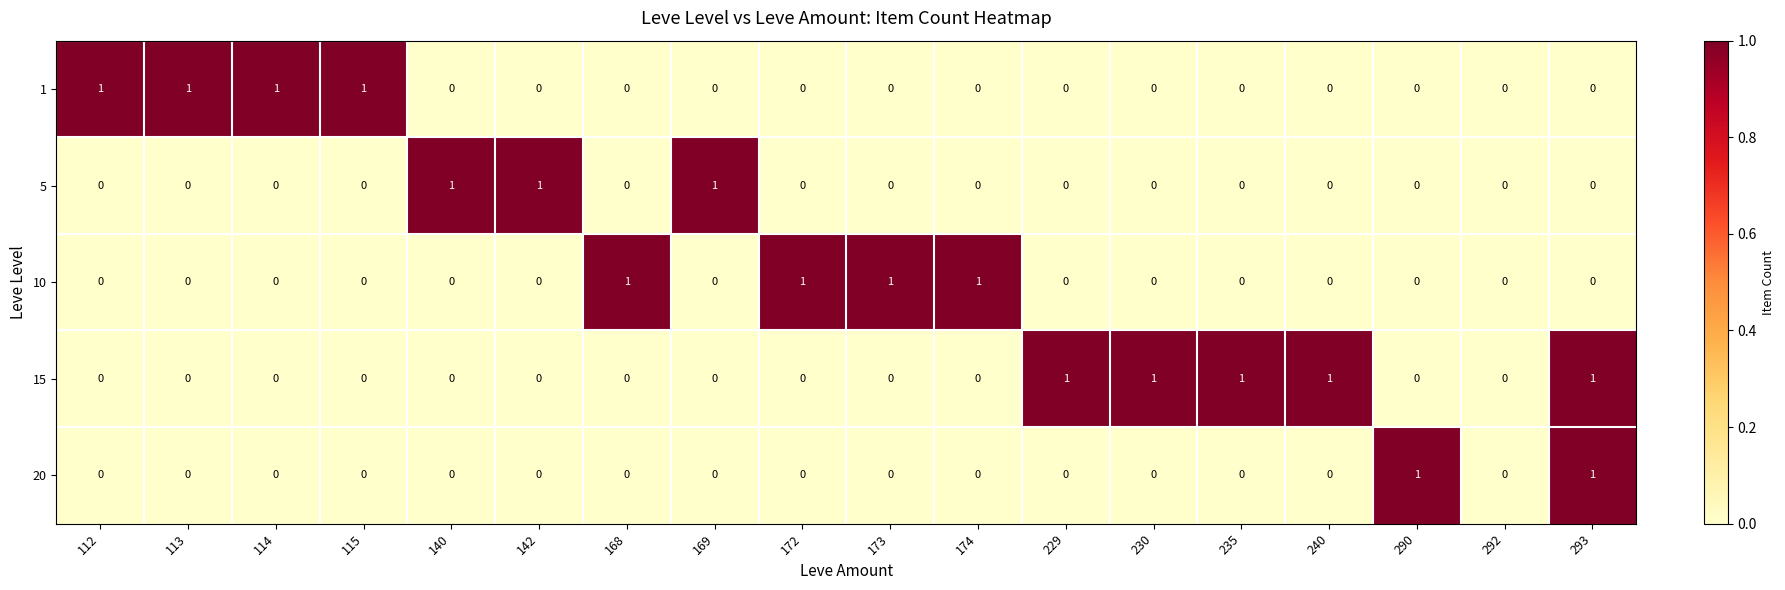

How many 10 values are between 0 and 1?

18